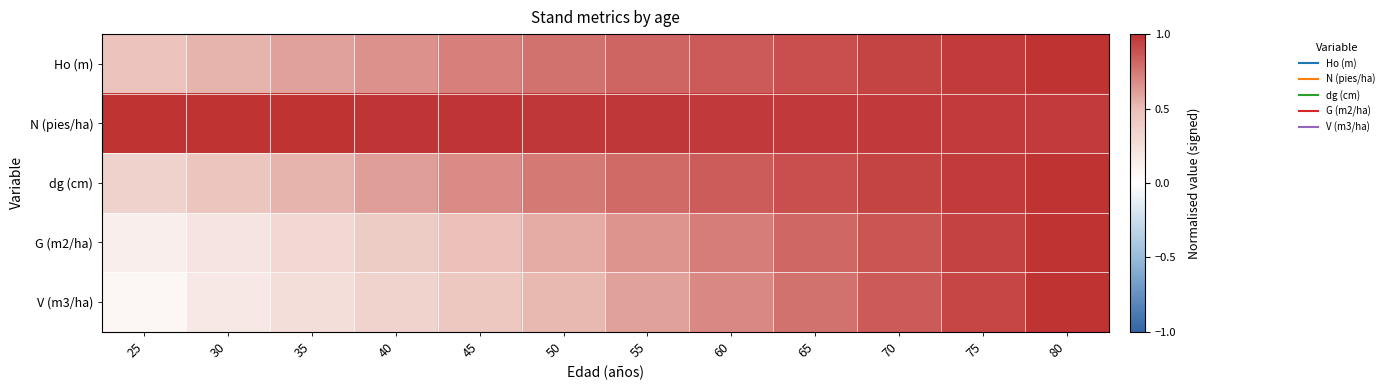

Reading left to right, transcribe all the data shown in this chart.

Ho (m): 25=0.5	30=0.5	35=0.6	40=0.7	45=0.7	50=0.8	55=0.8	60=0.9	65=0.9	70=0.9	75=1.0	80=1.0
N (pies/ha): 25=1.0	30=1.0	35=1.0	40=1.0	45=1.0	50=1.0	55=1.0	60=1.0	65=1.0	70=1.0	75=1.0	80=1.0
dg (cm): 25=0.3	30=0.4	35=0.5	40=0.6	45=0.7	50=0.7	55=0.8	60=0.8	65=0.9	70=0.9	75=1.0	80=1.0
G (m2/ha): 25=0.1	30=0.2	35=0.3	40=0.4	45=0.5	50=0.6	55=0.7	60=0.7	65=0.8	70=0.9	75=0.9	80=1.0
V (m3/ha): 25=0.1	30=0.2	35=0.3	40=0.3	45=0.4	50=0.5	55=0.6	60=0.7	65=0.8	70=0.9	75=0.9	80=1.0